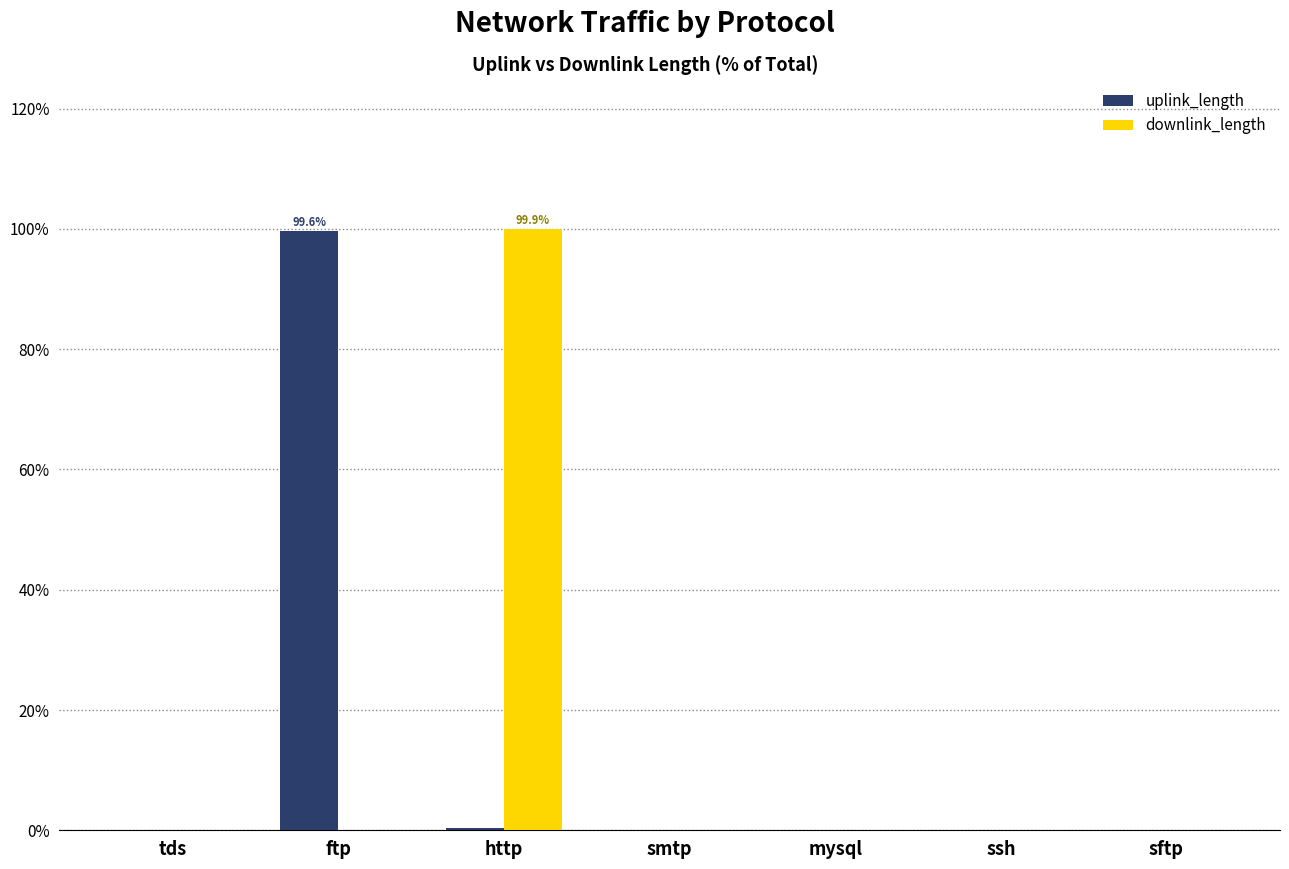

What is the maximum value shown in the chart?

99.9